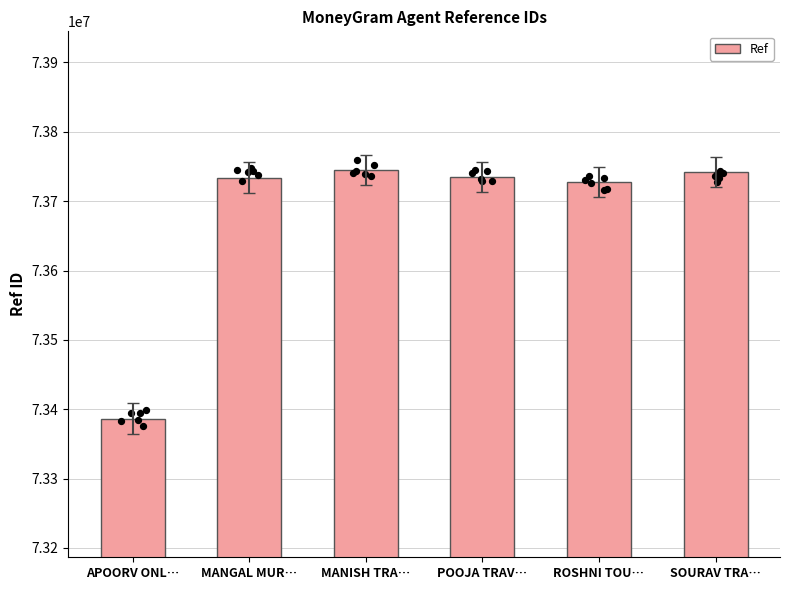

Between APOORV ONL… and SOURAV TRA…, which is larger?

SOURAV TRA…